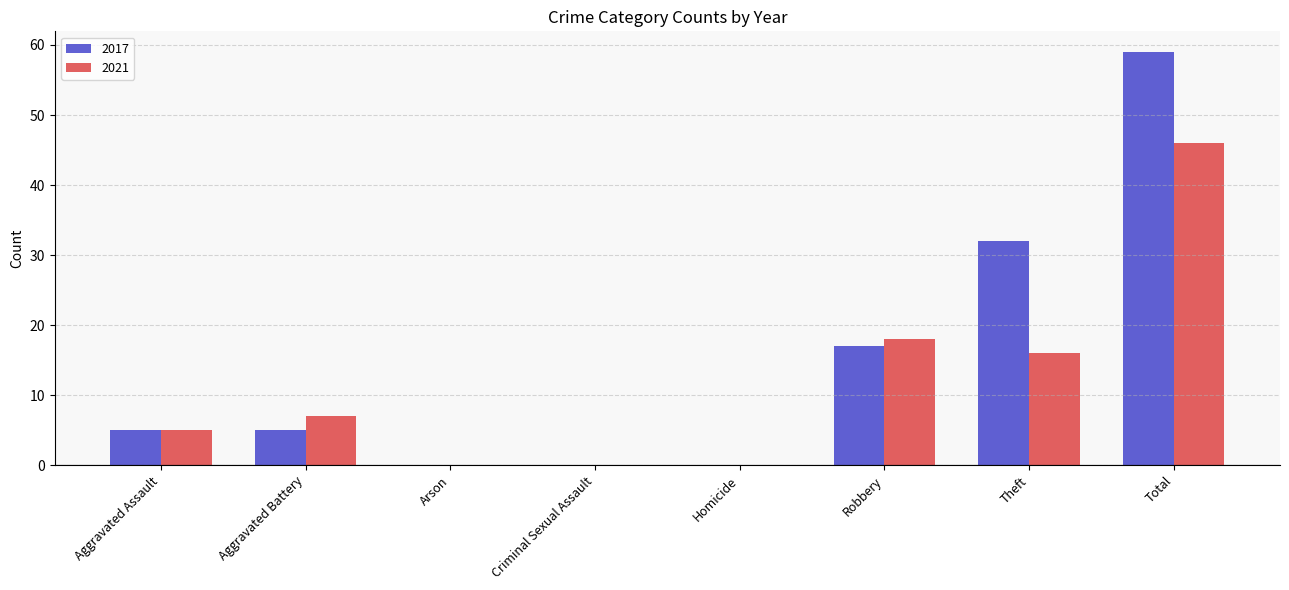

Reading left to right, list all the values displayed in this chart.

2017: Aggravated Assault=5	Aggravated Battery=5	Arson=0	Criminal Sexual Assault=0	Homicide=0	Robbery=17	Theft=32	Total=59
2021: Aggravated Assault=5	Aggravated Battery=7	Arson=0	Criminal Sexual Assault=0	Homicide=0	Robbery=18	Theft=16	Total=46